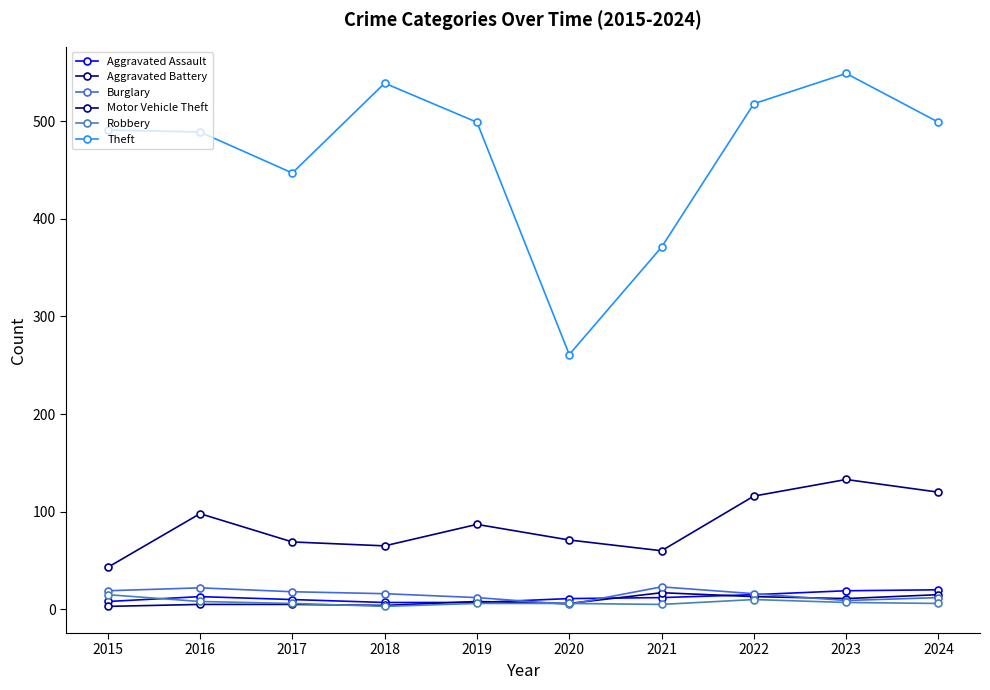

How many data points does each series have?

10